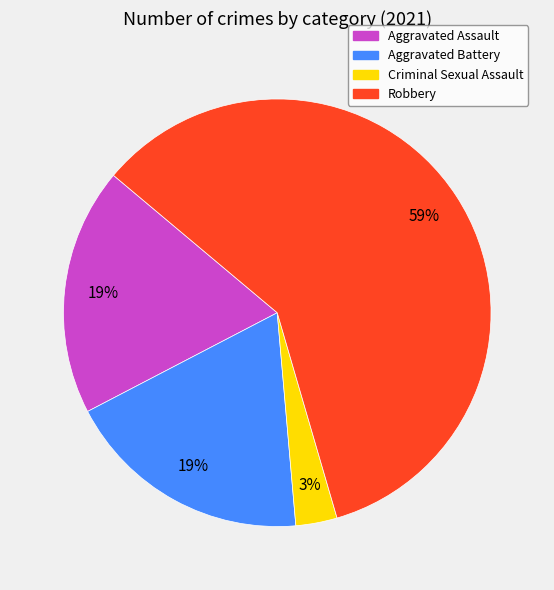

Is there any slice that represents more than half of the pie?

Yes